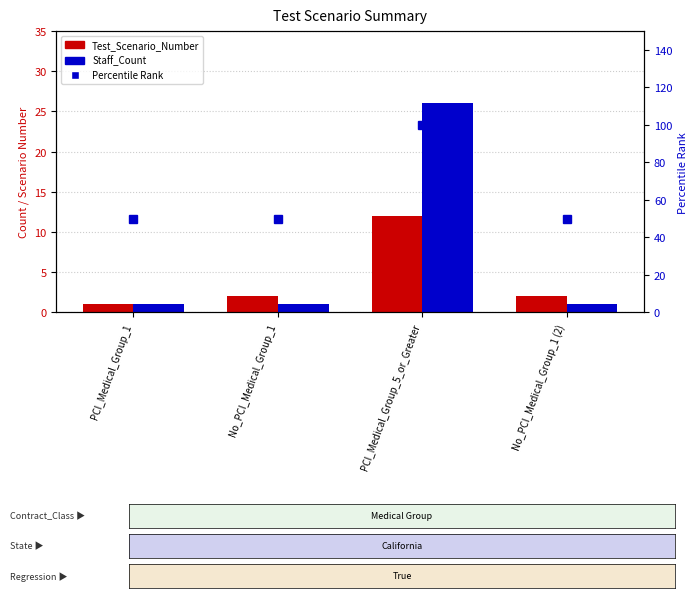

The Staff_Count series shows 26 at PCI_Medical_Group_5_or_Greater. True or false?

True